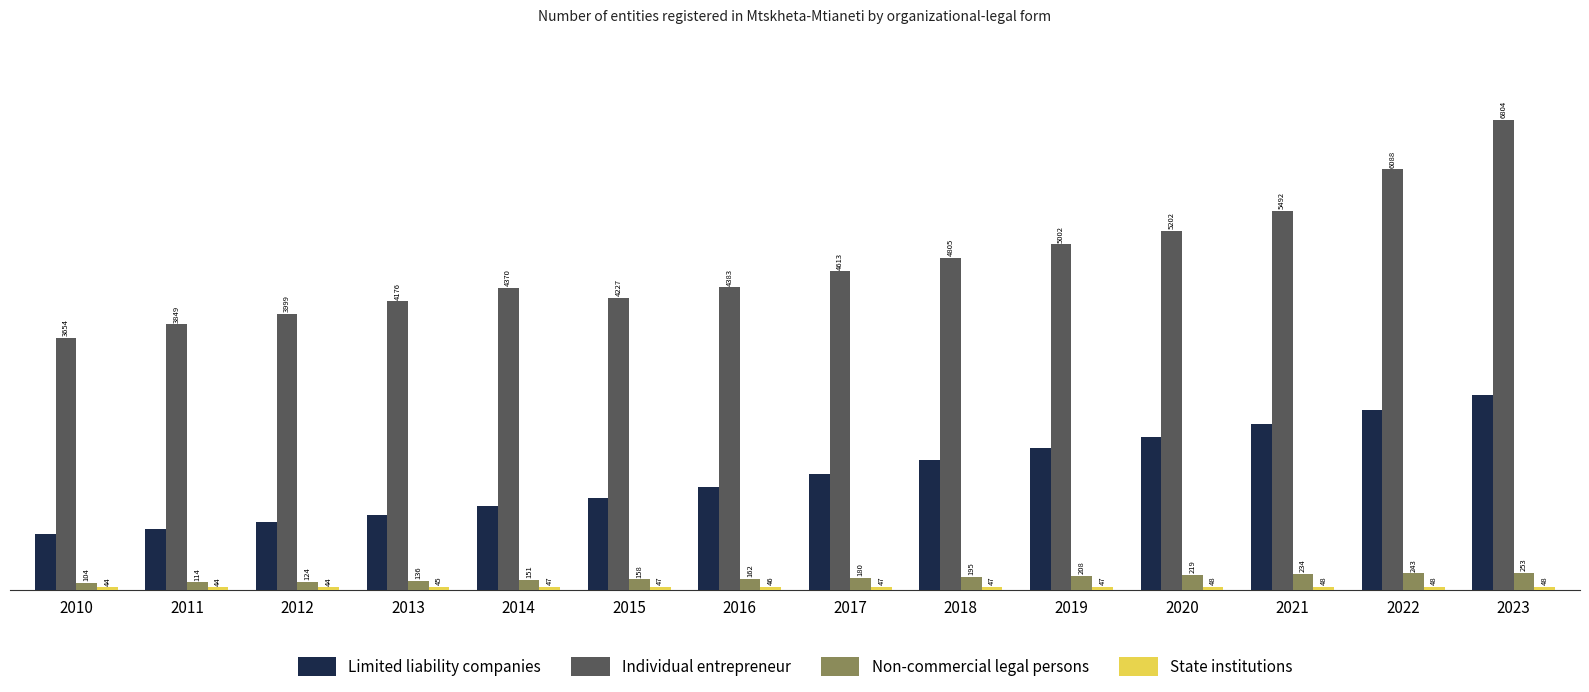

At which label is Non-commercial legal persons closest to 178?

2017